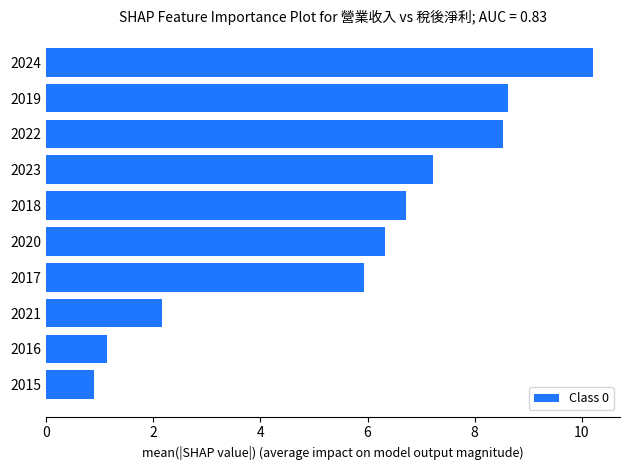

The chart shows a value of 0.9 at 2015. True or false?

True